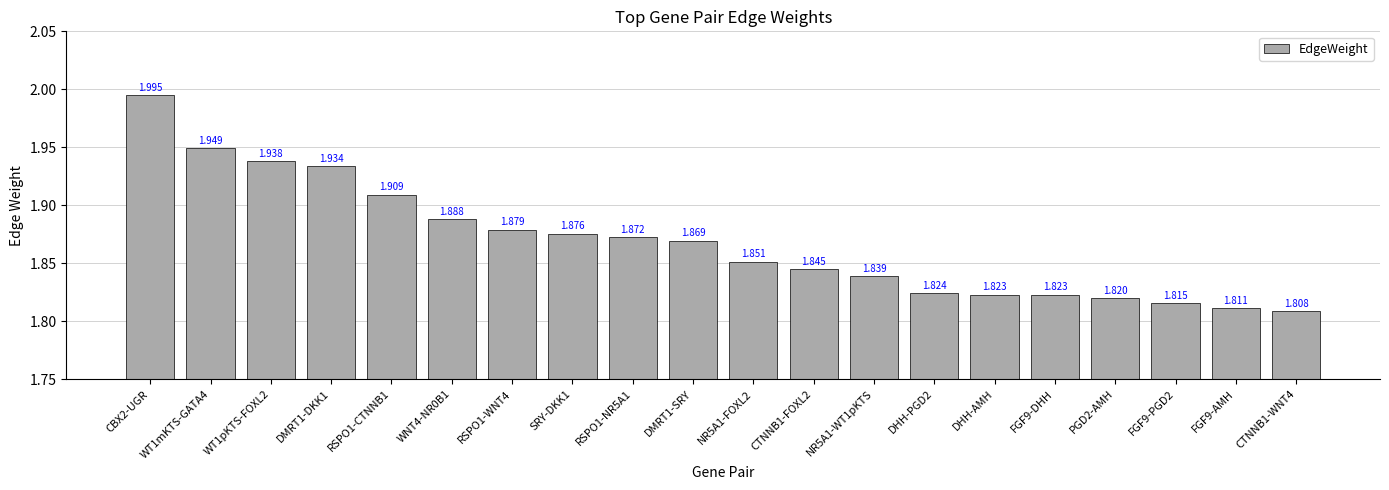

Rank the categories by value from lowest to highest.

CTNNB1-WNT4, FGF9-AMH, FGF9-PGD2, PGD2-AMH, FGF9-DHH, DHH-AMH, DHH-PGD2, NR5A1-WT1pKTS, CTNNB1-FOXL2, NR5A1-FOXL2, DMRT1-SRY, RSPO1-NR5A1, SRY-DKK1, RSPO1-WNT4, WNT4-NR0B1, RSPO1-CTNNB1, DMRT1-DKK1, WT1pKTS-FOXL2, WT1mKTS-GATA4, CBX2-UGR